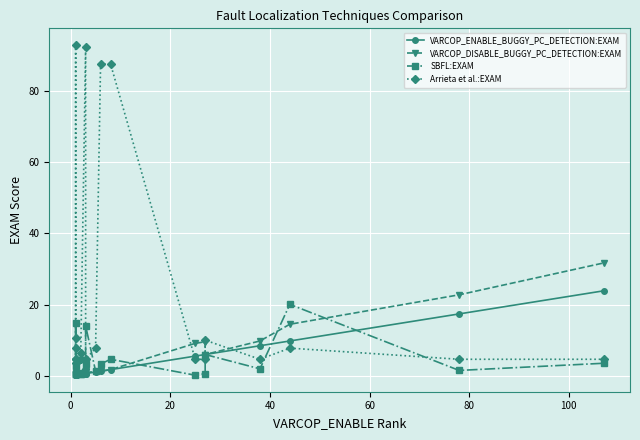

What is the difference between the maximum and minimum values in the VARCOP_ENABLE_BUGGY_PC_DETECTION:EXAM series?

23.7